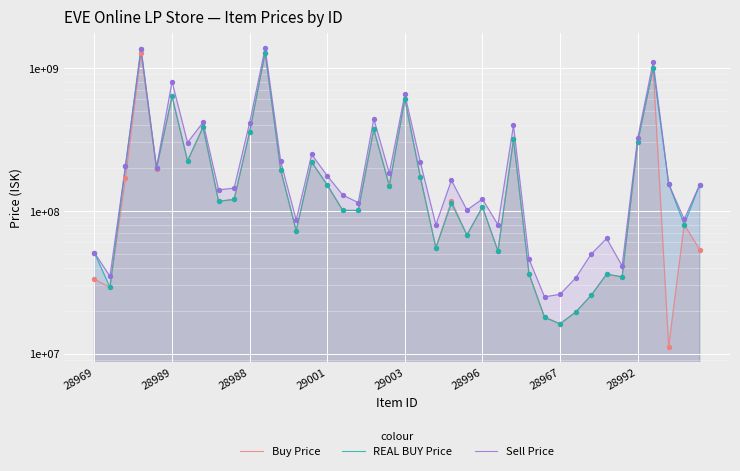

Is the value of Buy Price at 13 greater than the value of Sell Price at 23?

No